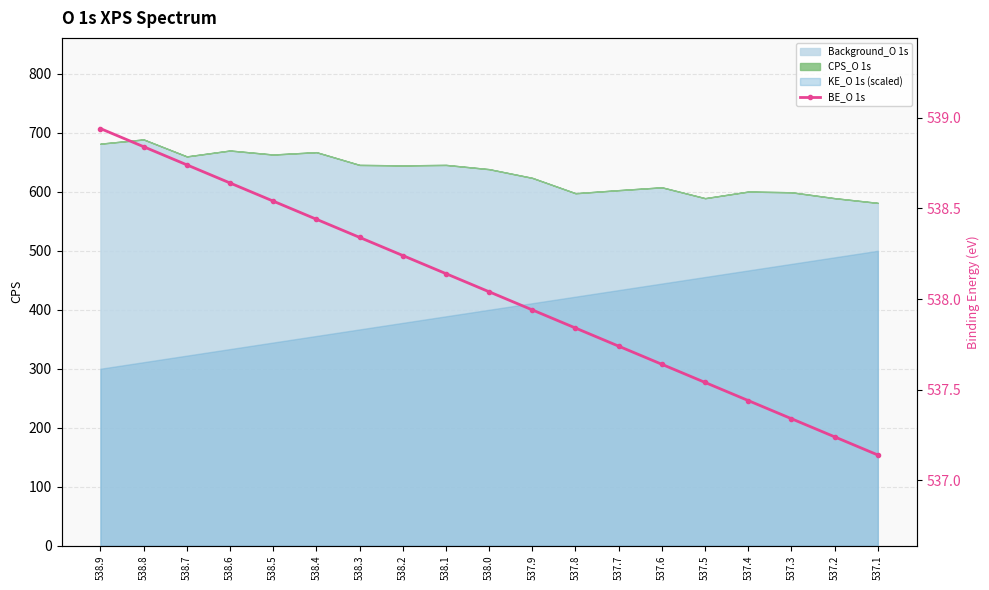

True or false: the data shows 255.6 at 538.3.

False